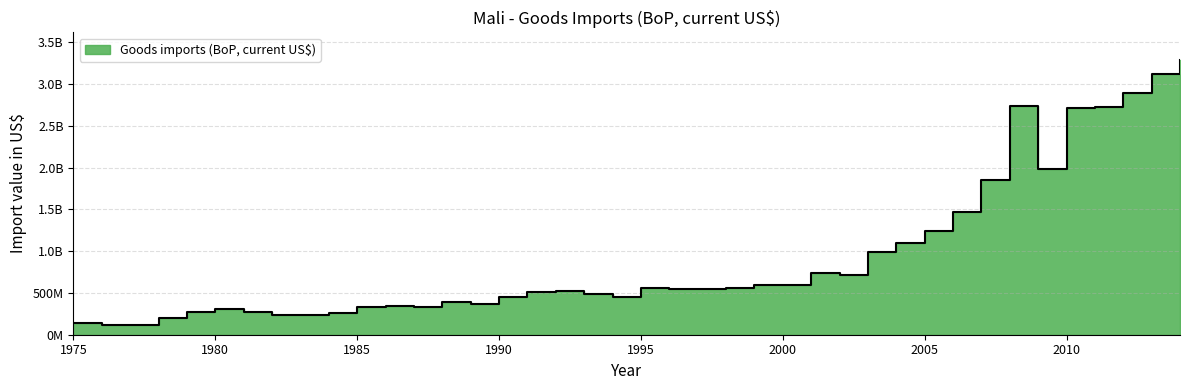

How many interior local valleys (lower than both neighbors) does the data have?

9